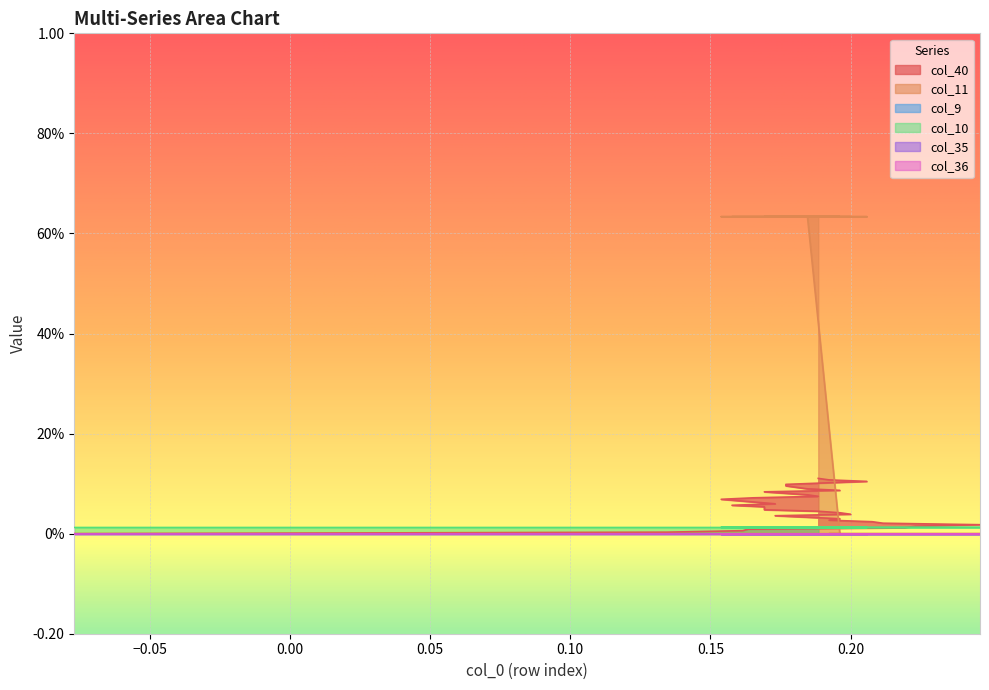

How many times do col_10 and col_11 cross each other?

1